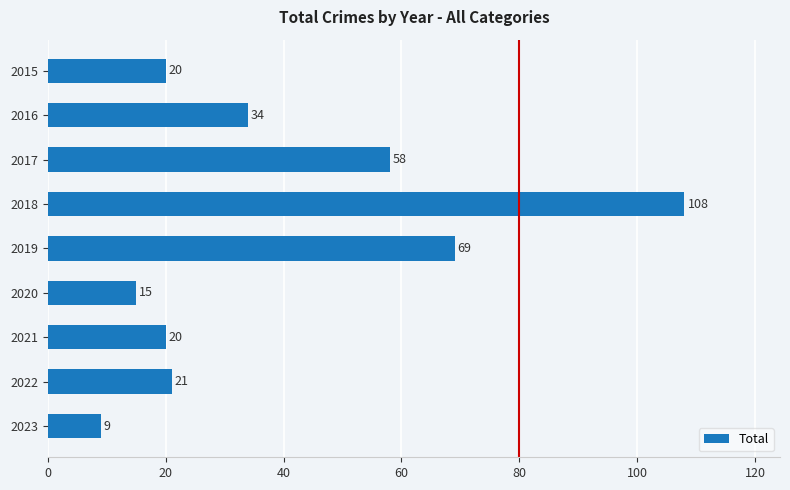

Approximately how many times larger is the value at 2018 compared to 2019?

1.6